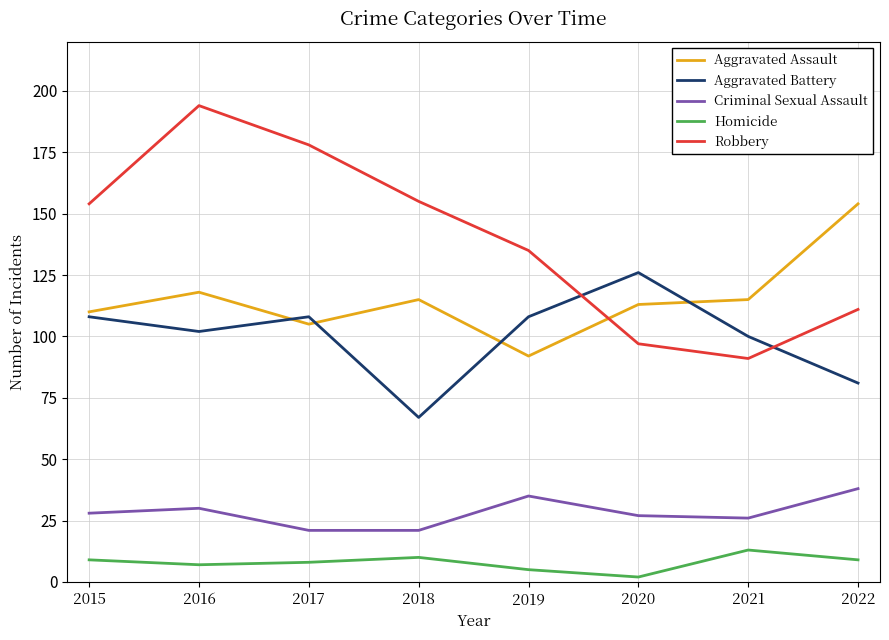

Which category has the lowest value across all series?

2020